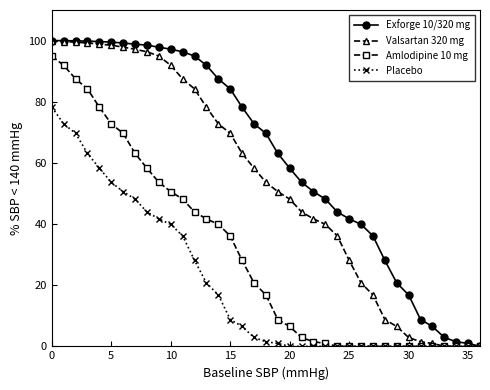

Which series has the largest total across all categories?

Exforge 10/320 mg